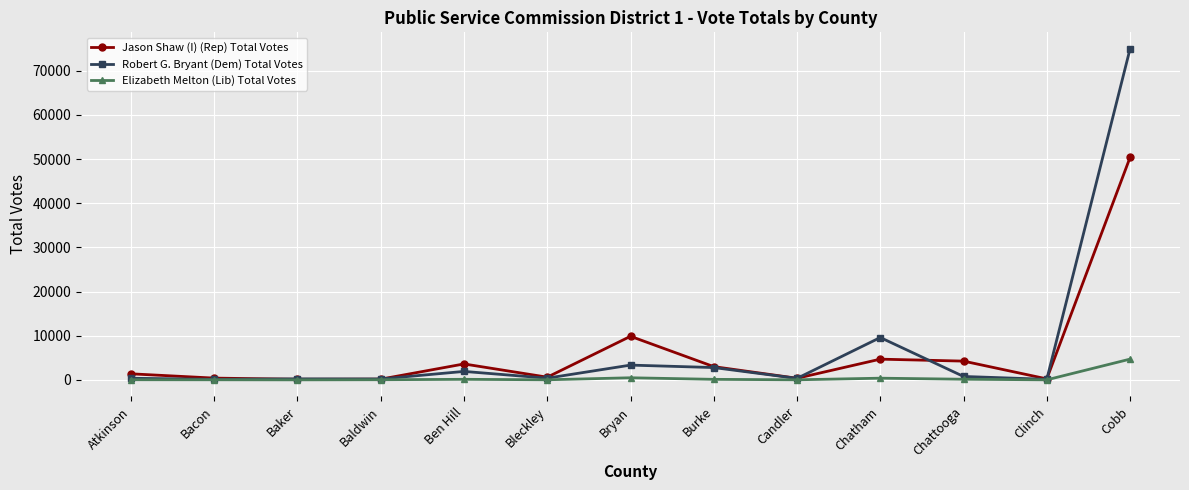

Is it true that Jason Shaw (I) (Rep) Total Votes equals 3607 at Ben Hill?

True